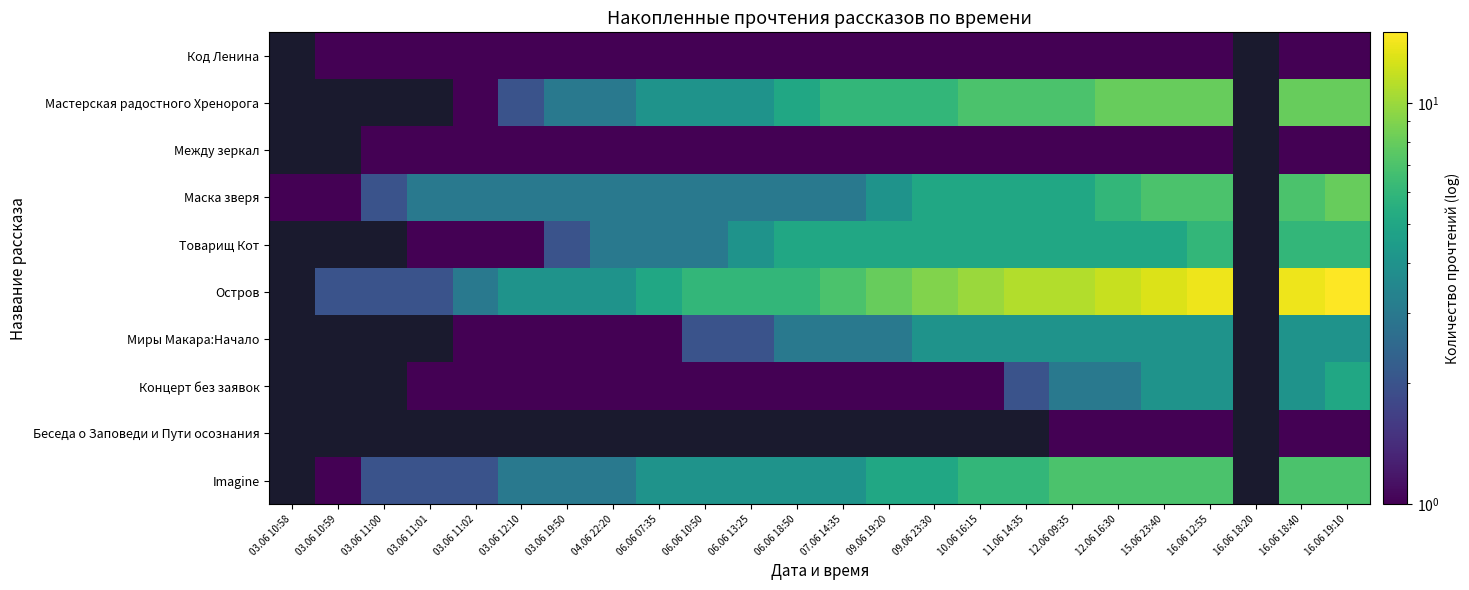

Between 03.06 19:50 and 03.06 10:59, which is larger?

03.06 19:50